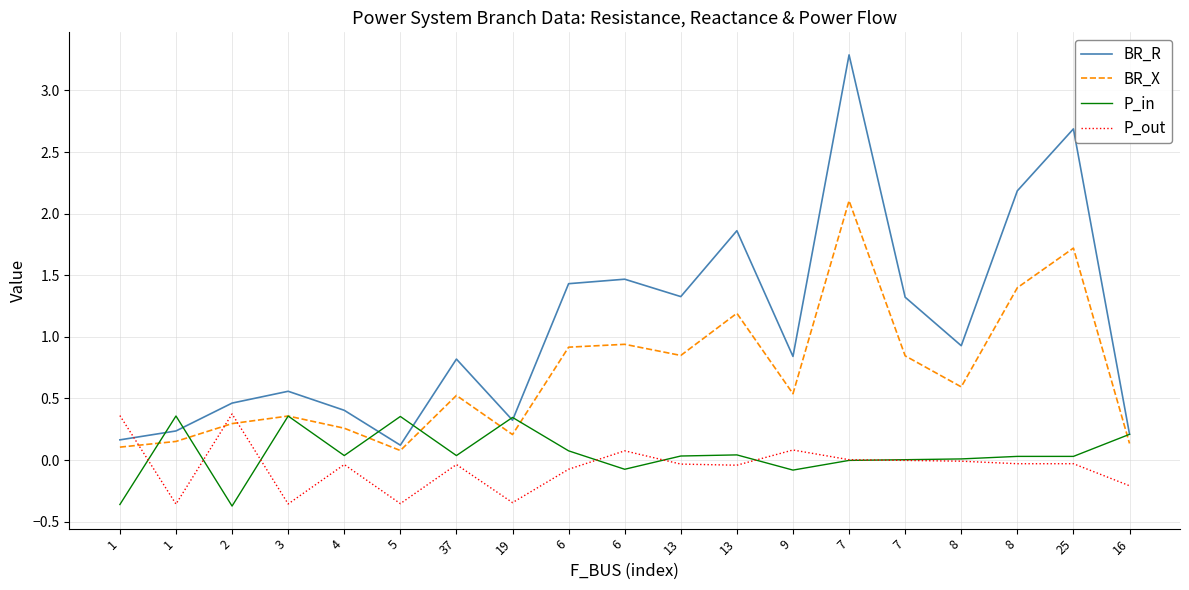

At which category is the sum across all series the highest?

7